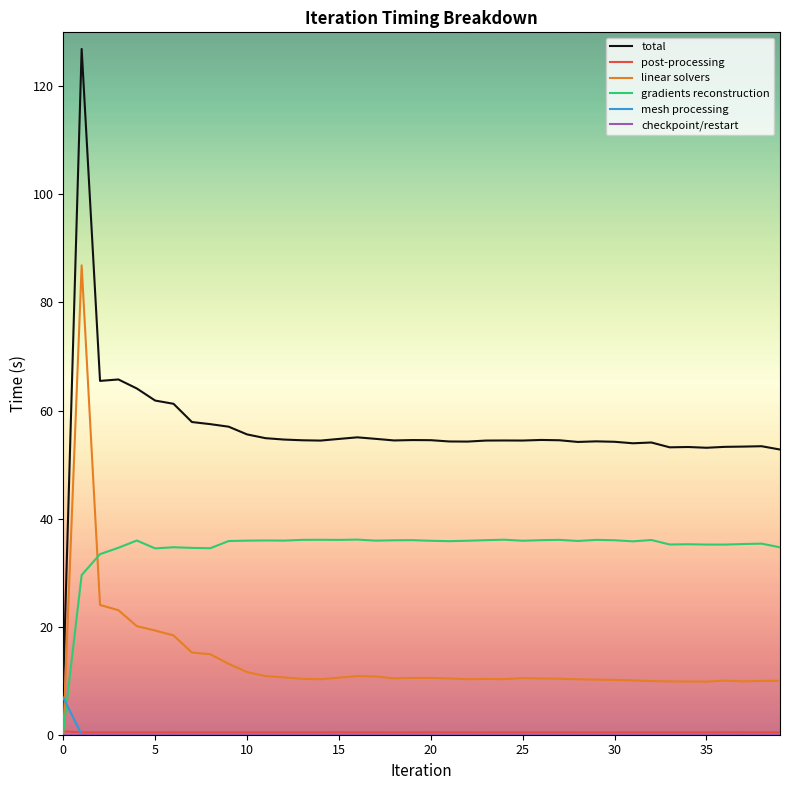

Which series has the largest range (max minus min)?

total